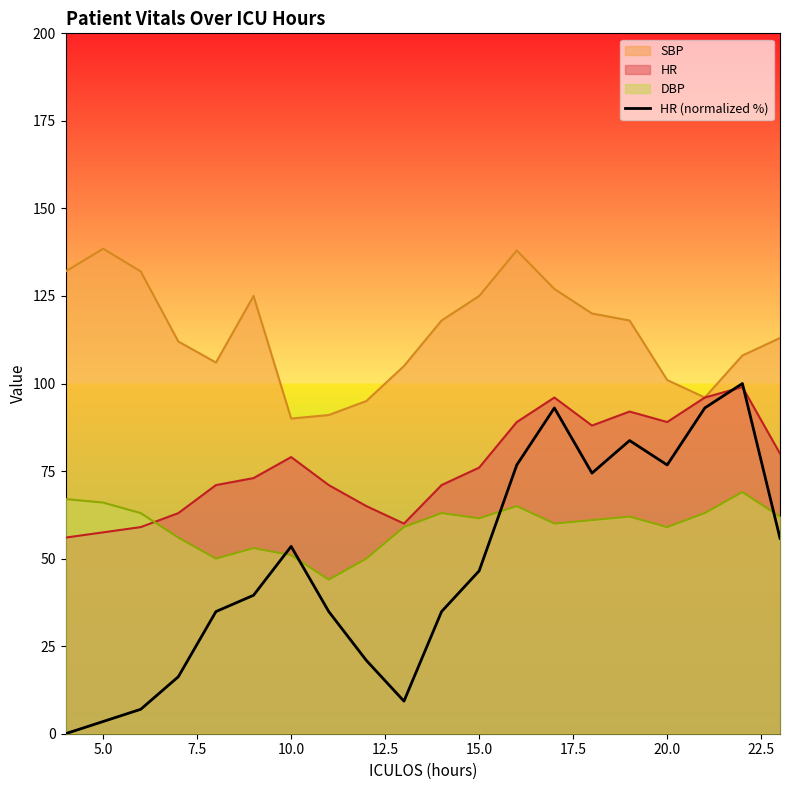

List the series in order of their overall mean, lowest first.

HR (normalized %), DBP, HR, SBP